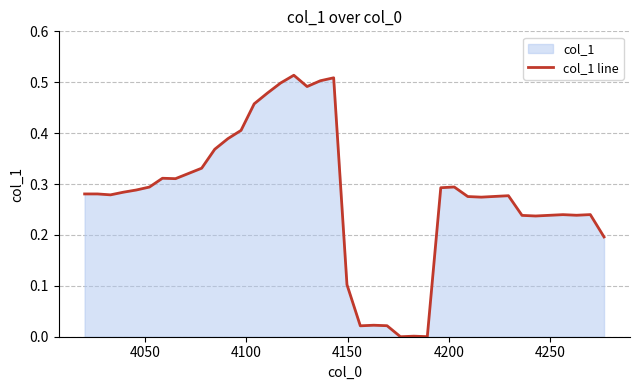

How many lines are shown in the chart?

1